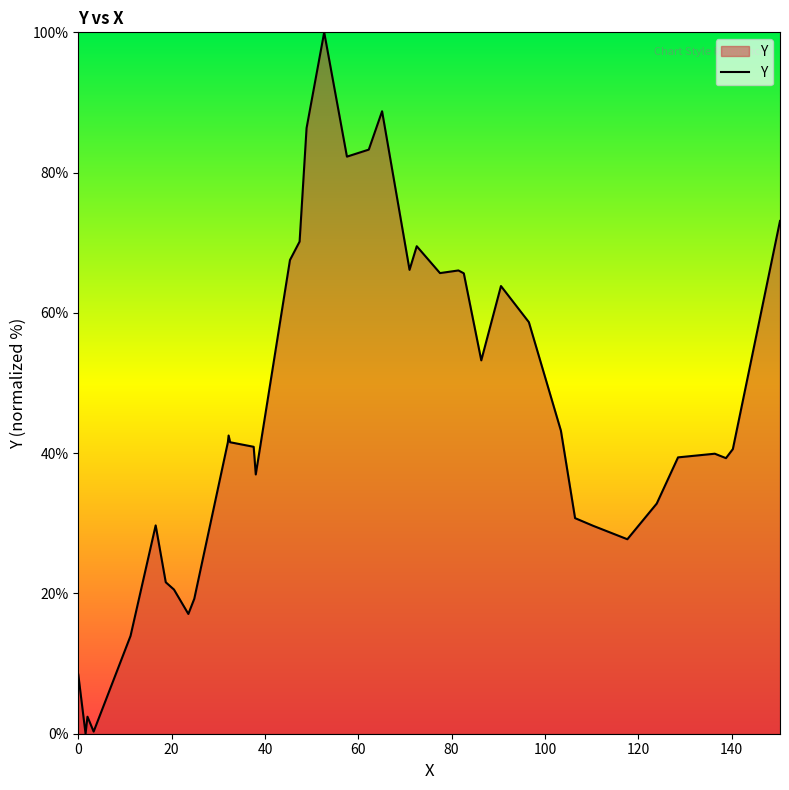

What is the maximum value shown in the chart?

100.0